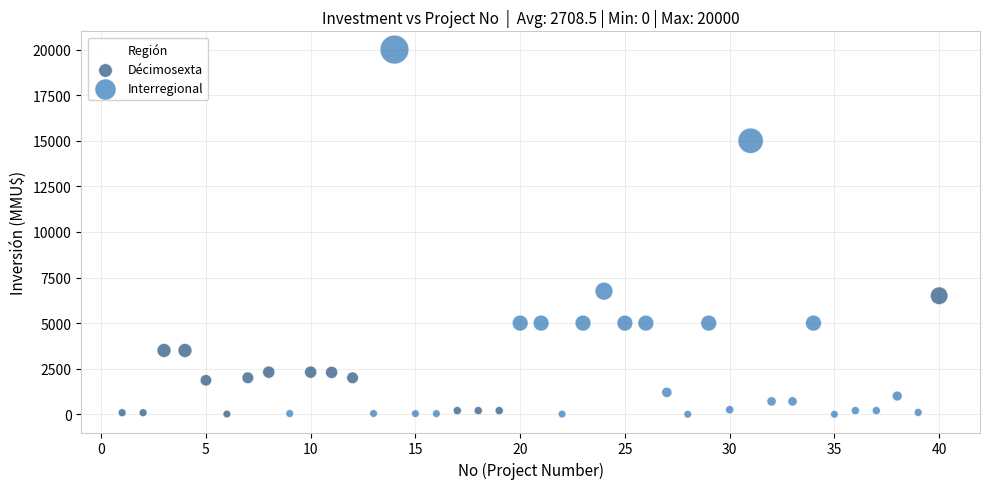

Which series has the widest spread of Y values?

Interregional